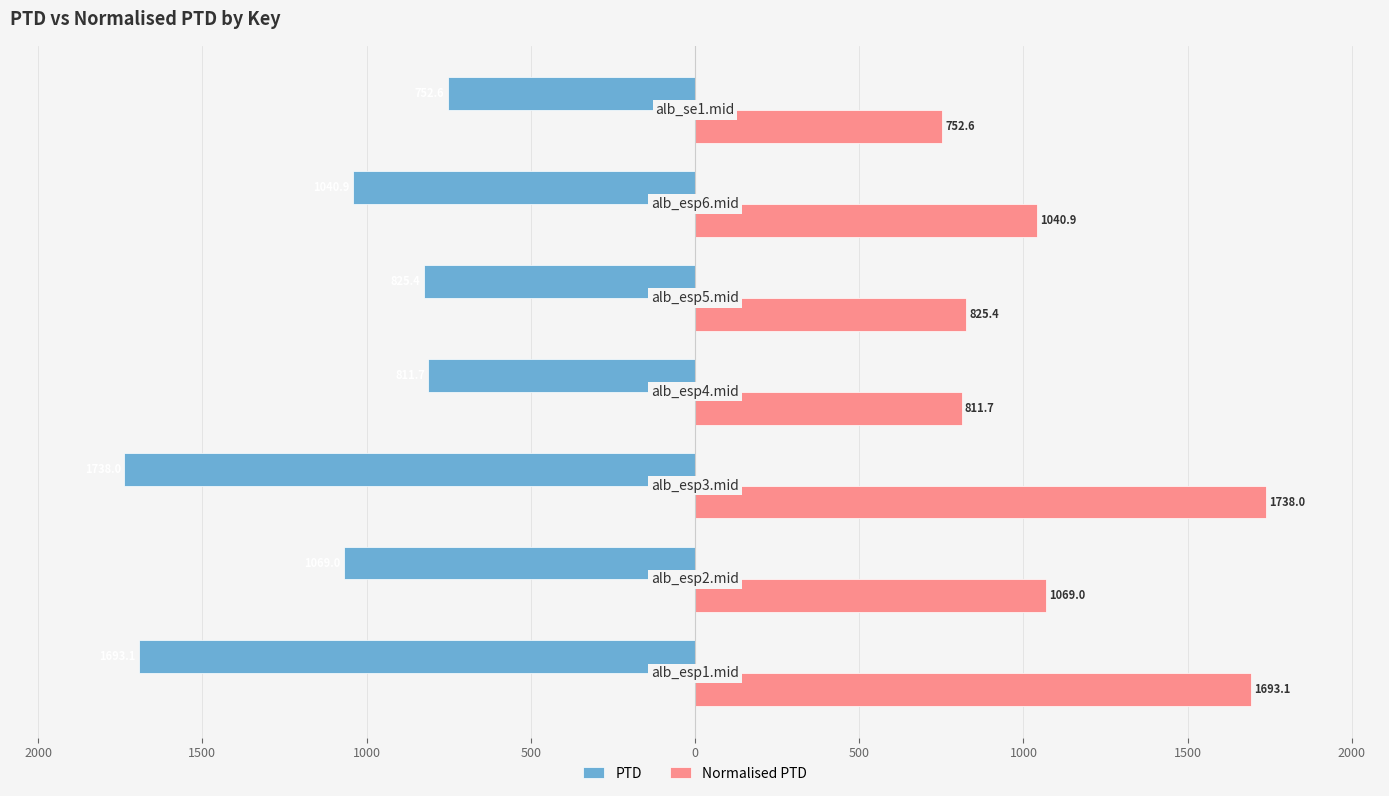

What is the difference between the maximum and second lowest values in the Normalised PTD series?

926.3